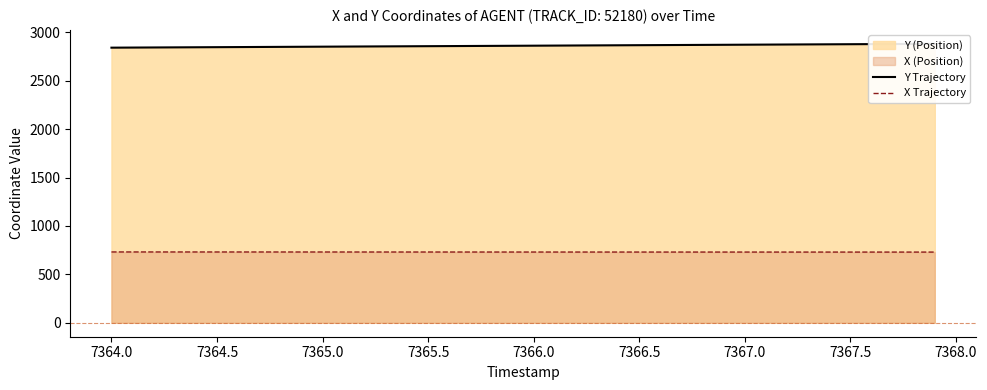

Reading left to right, transcribe all the data shown in this chart.

Y Trajectory: 2840.8	2841.9	2842.9	2843.9	2844.9	2846.0	2847.0	2848.0	2849.0	2850.1	2851.1	2852.1	2853.1	2854.2	2855.2	2856.2	2857.2	2858.2	2859.2	2860.2	2861.3	2862.3	2863.3	2864.4	2865.4	2866.4	2867.4	2868.5	2869.5	2870.5	2871.5	2872.5	2873.5	2874.5	2875.5	2876.5	2877.5	2878.4	2879.4	2880.3
X Trajectory: 731.3	731.3	731.2	731.2	731.1	731.1	731.1	731.0	731.0	730.9	730.9	730.8	730.8	730.8	730.7	730.7	730.6	730.6	730.6	730.5	730.5	730.5	730.4	730.4	730.4	730.4	730.3	730.3	730.3	730.3	730.2	730.2	730.2	730.1	730.1	730.1	730.1	730.0	730.0	730.0